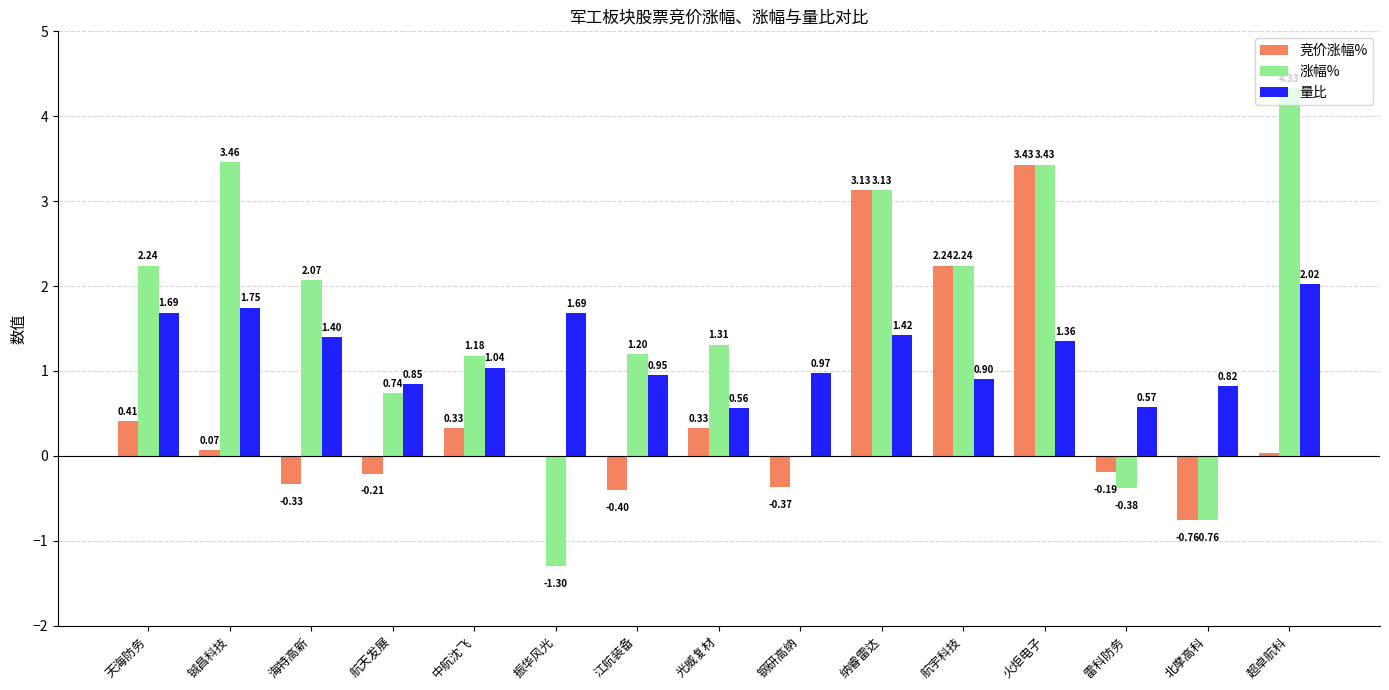

What are all the series names shown in the legend?

竞价涨幅%, 涨幅%, 量比